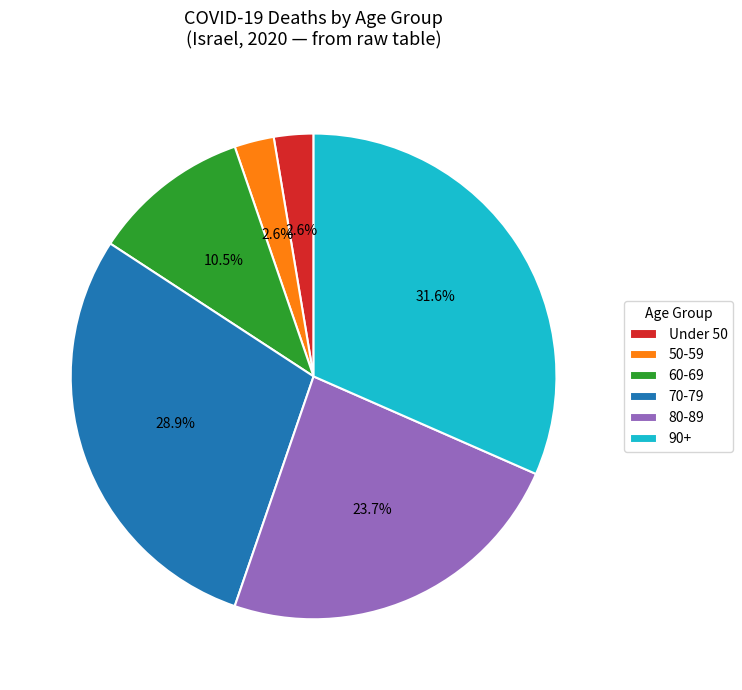

Is there any slice that represents more than half of the pie?

No